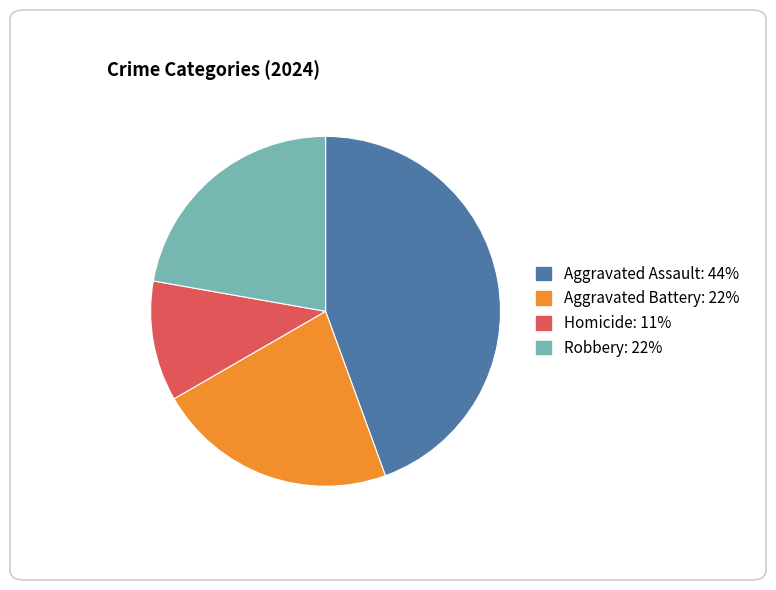

Is there any slice that represents more than half of the pie?

No